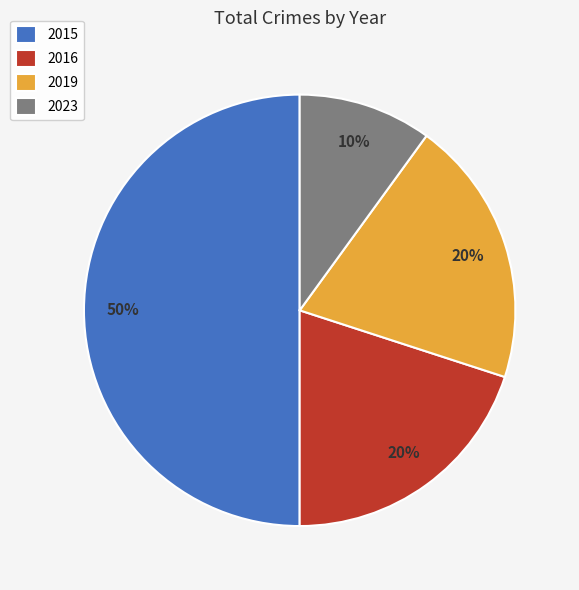

Does 2023 account for over 50% of the chart?

No